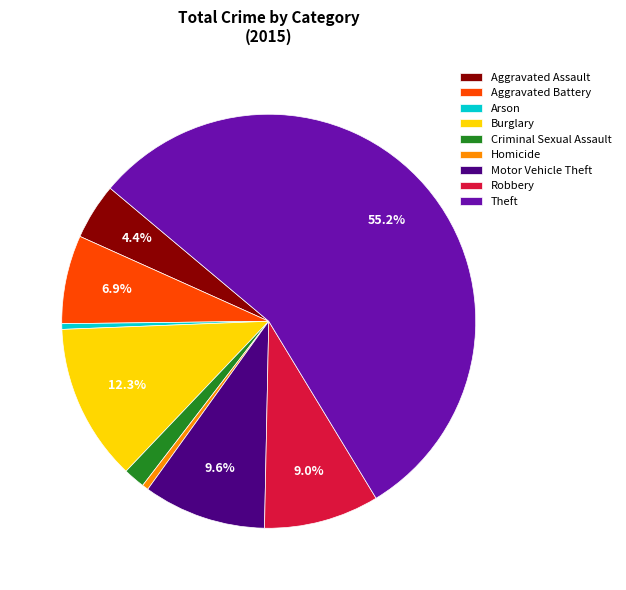

Which category has the biggest portion of the pie?

Theft